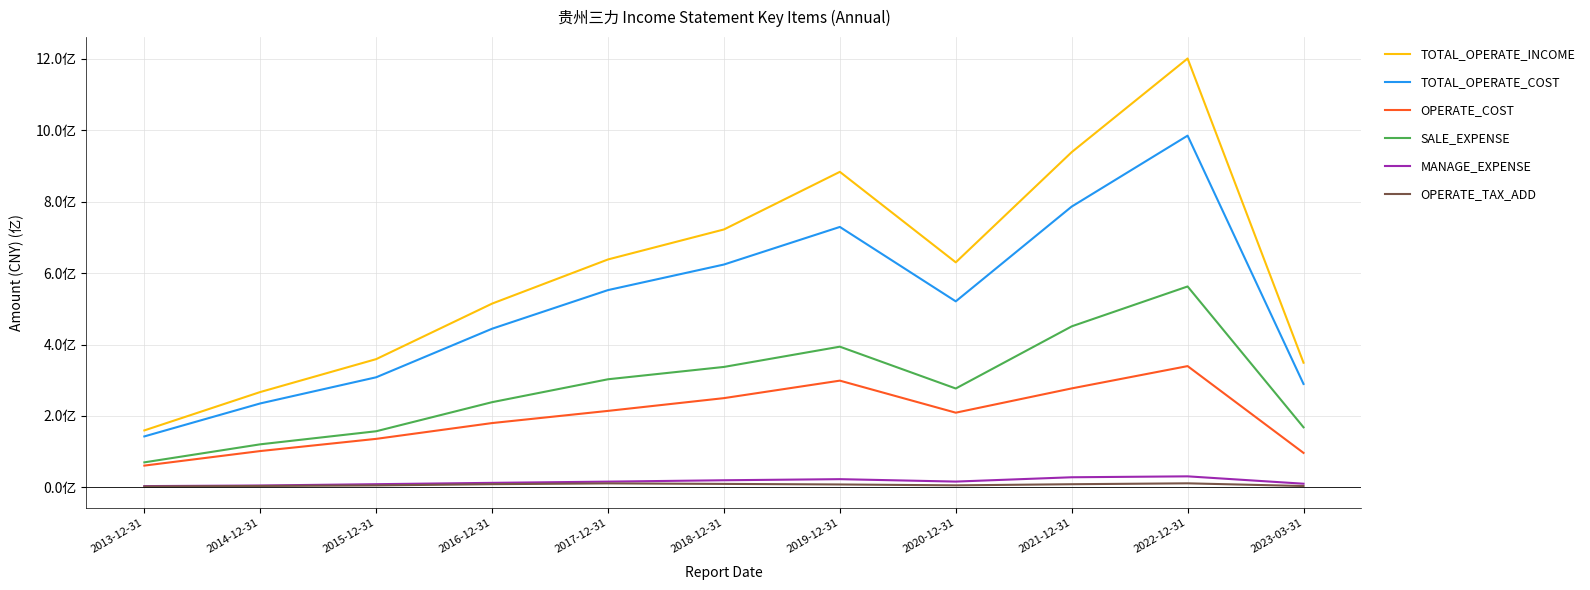

At which category does the chart reach its peak across all series?

2022-12-31